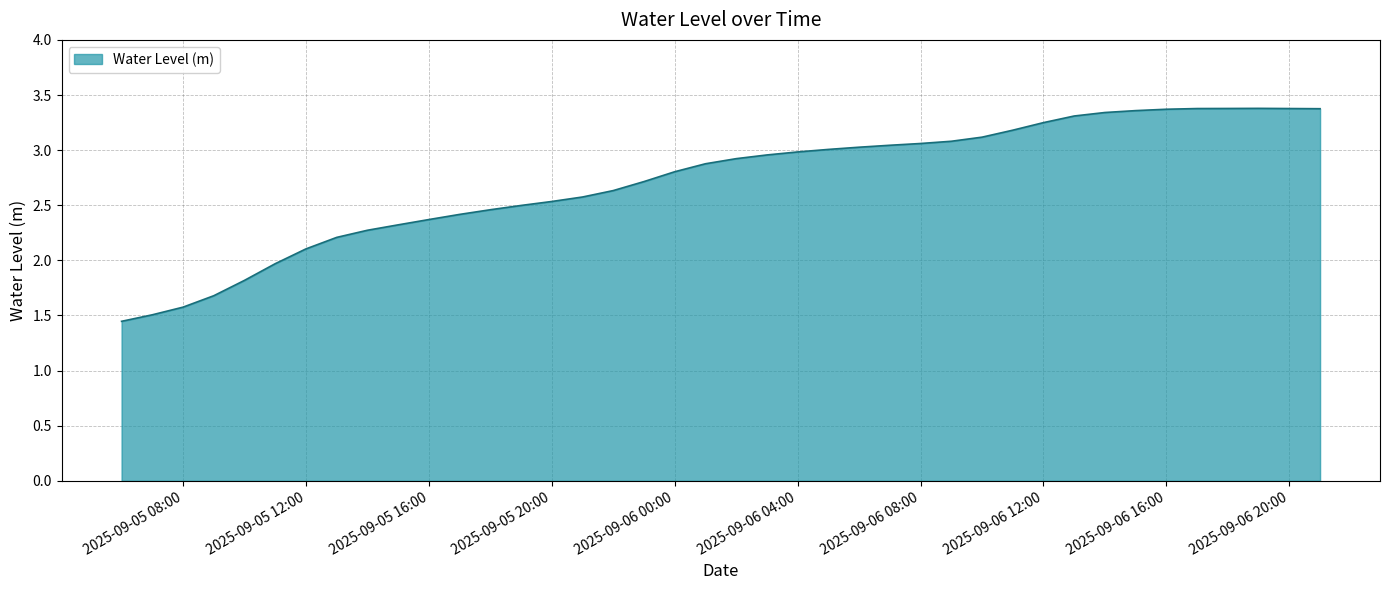

What is the difference between the maximum and minimum values?

1.9